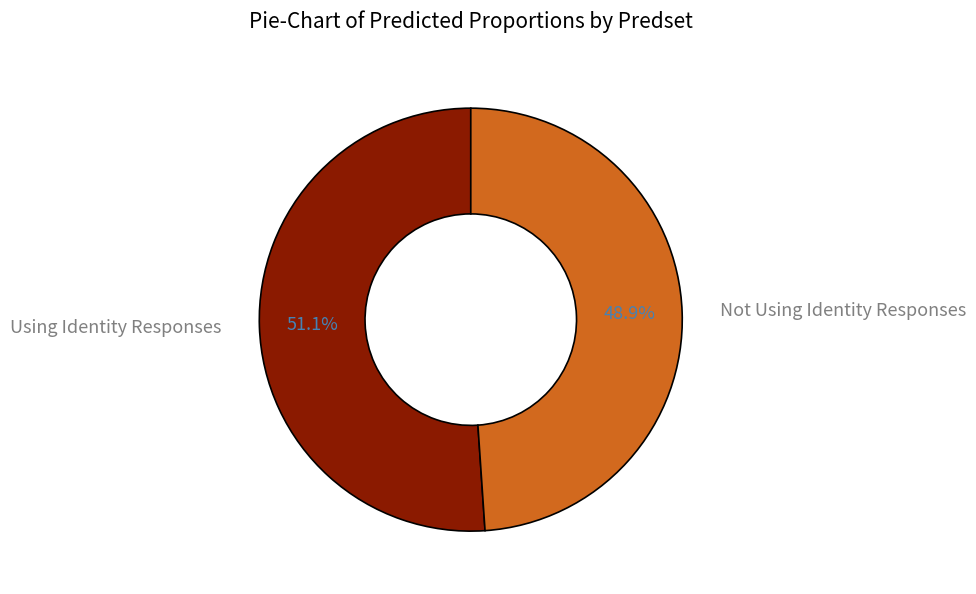

Do Using Identity Responses and Not Using Identity Responses together represent more than half of the pie?

Yes